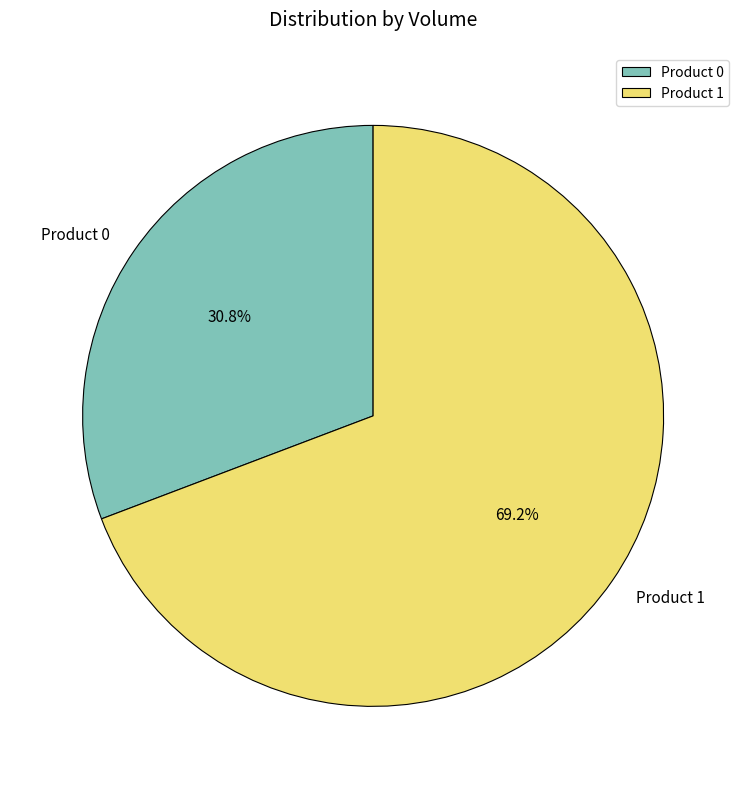

Which slice is the largest?

Product 1